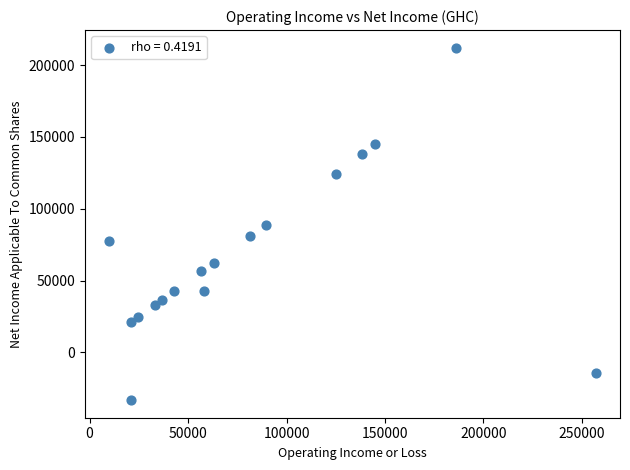

What is the range of Y values (max minus min)?

245500